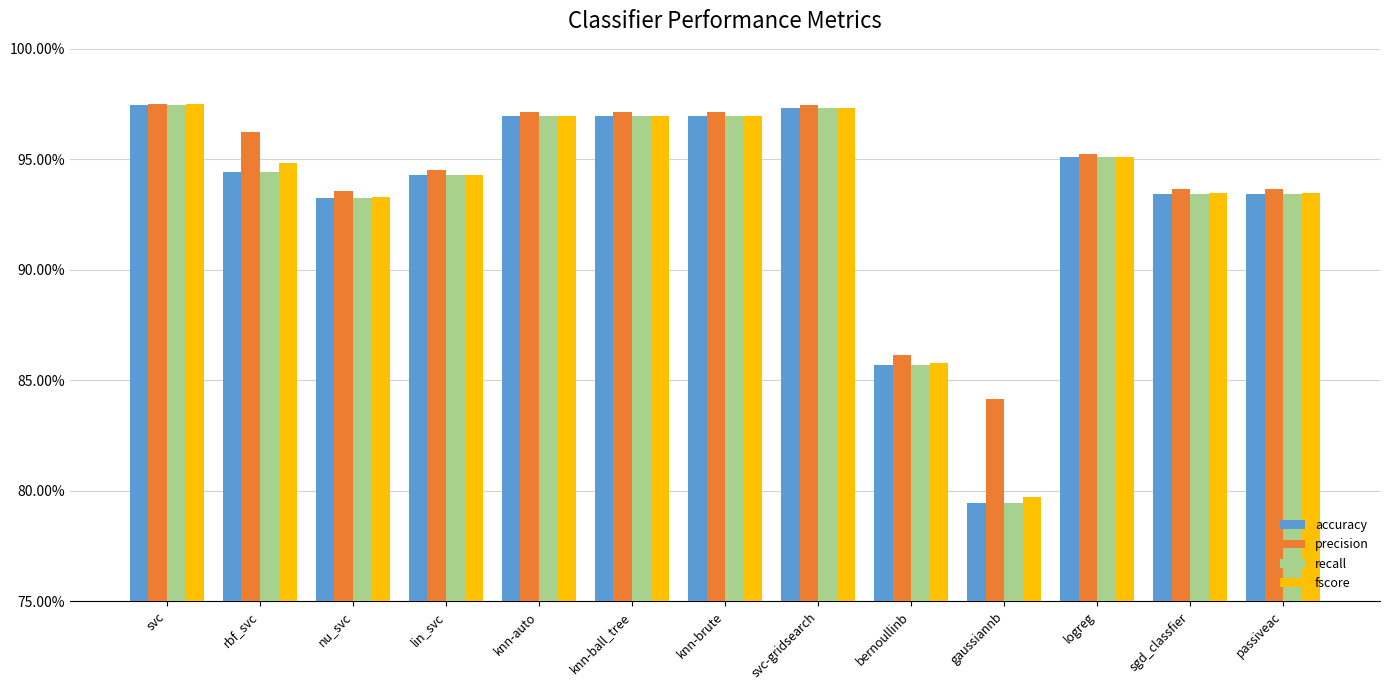

Which series has the largest total across all categories?

precision